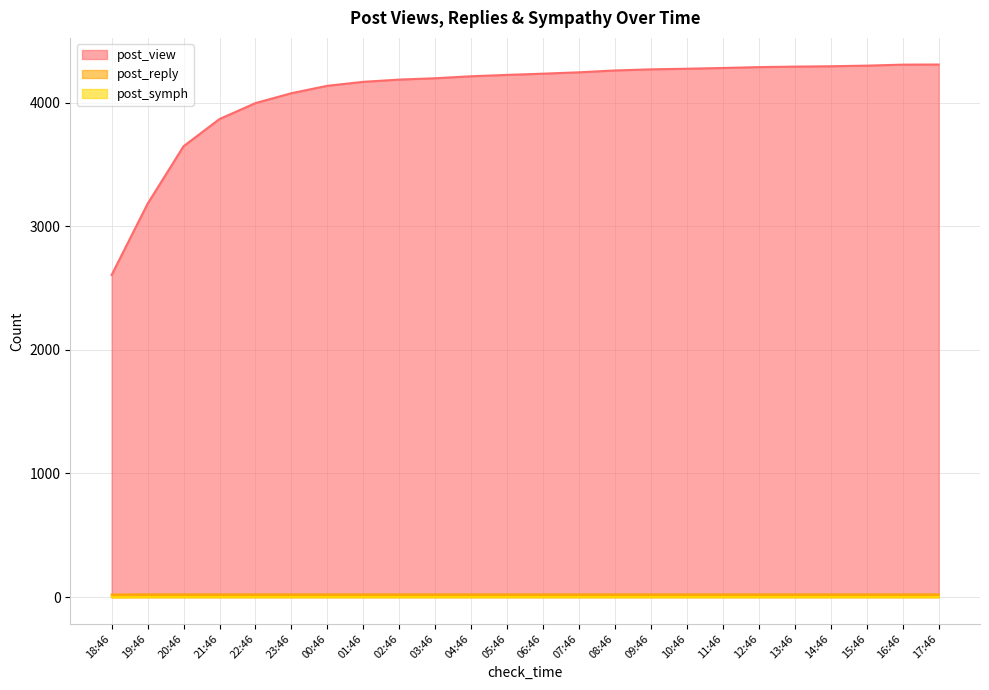

Rank the series by their maximum value, from highest to lowest.

post_view, post_reply, post_symph